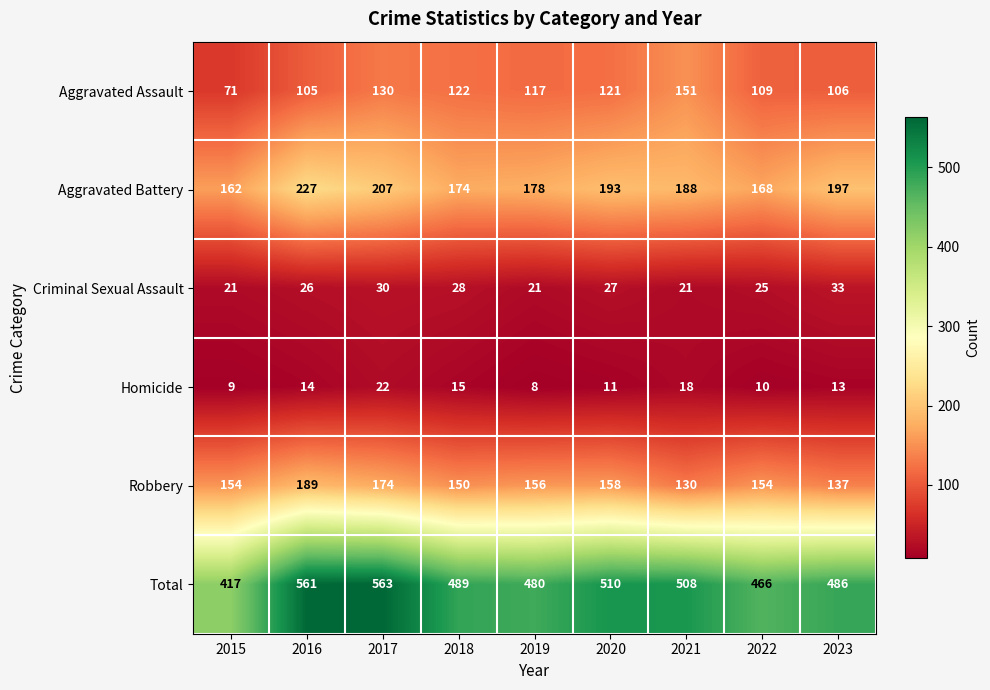

What is the spread (max minus min) of values at 2022?

456